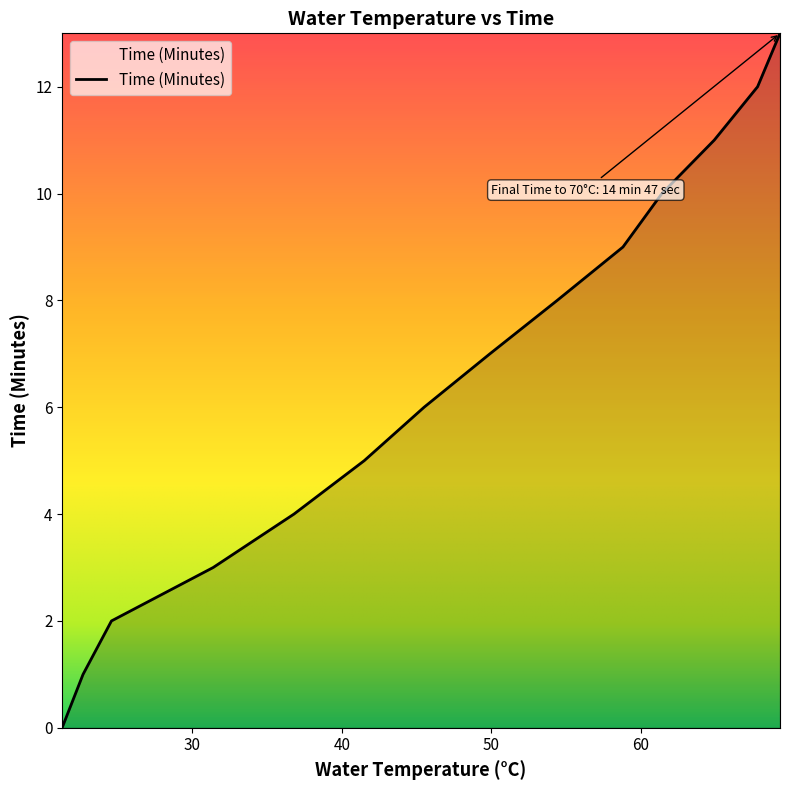

What is the maximum value shown in the chart?

13